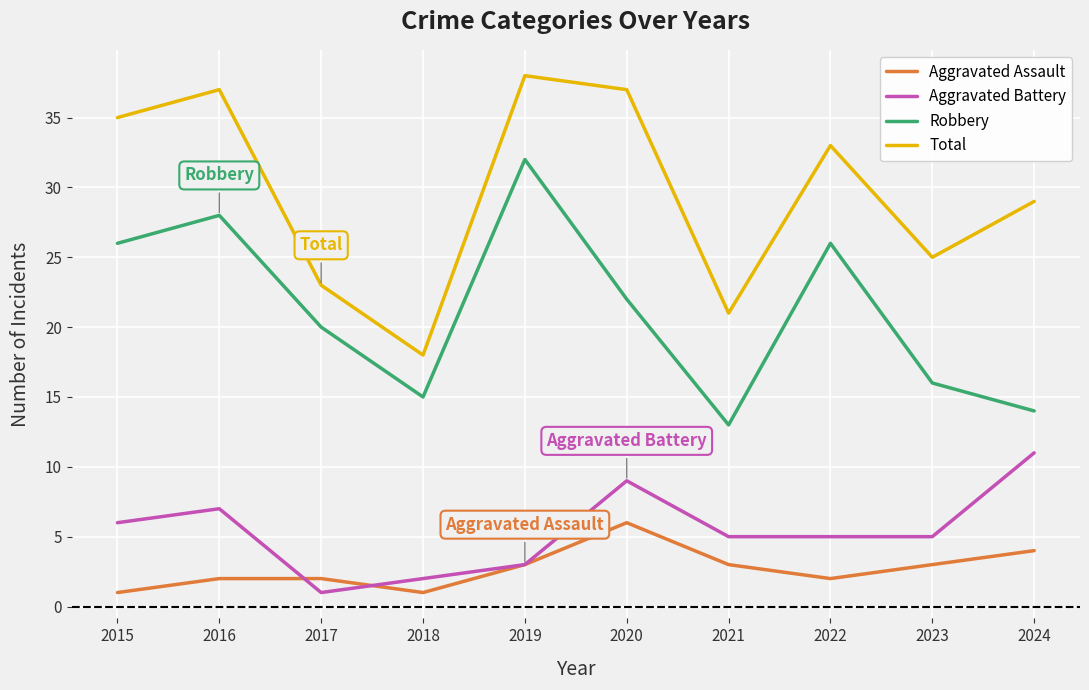

At which label is Aggravated Battery closest to 6?

2015